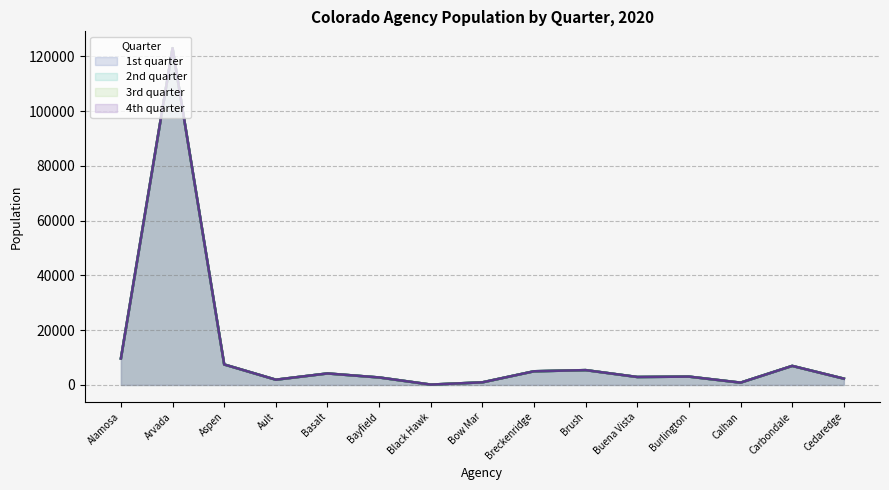

Which series has the largest range (max minus min)?

1st quarter